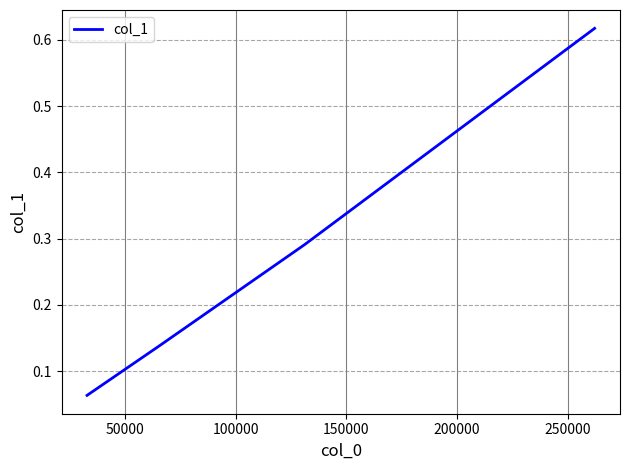

True or false: there are more than 0 points higher than both neighbors.

False